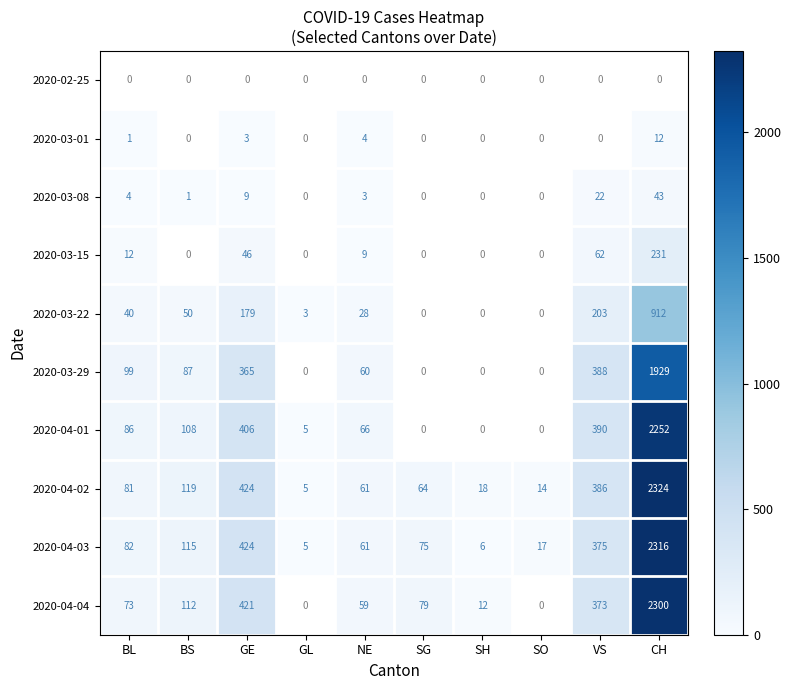

The value of 2020-03-29 at NE is 101. True or false?

False